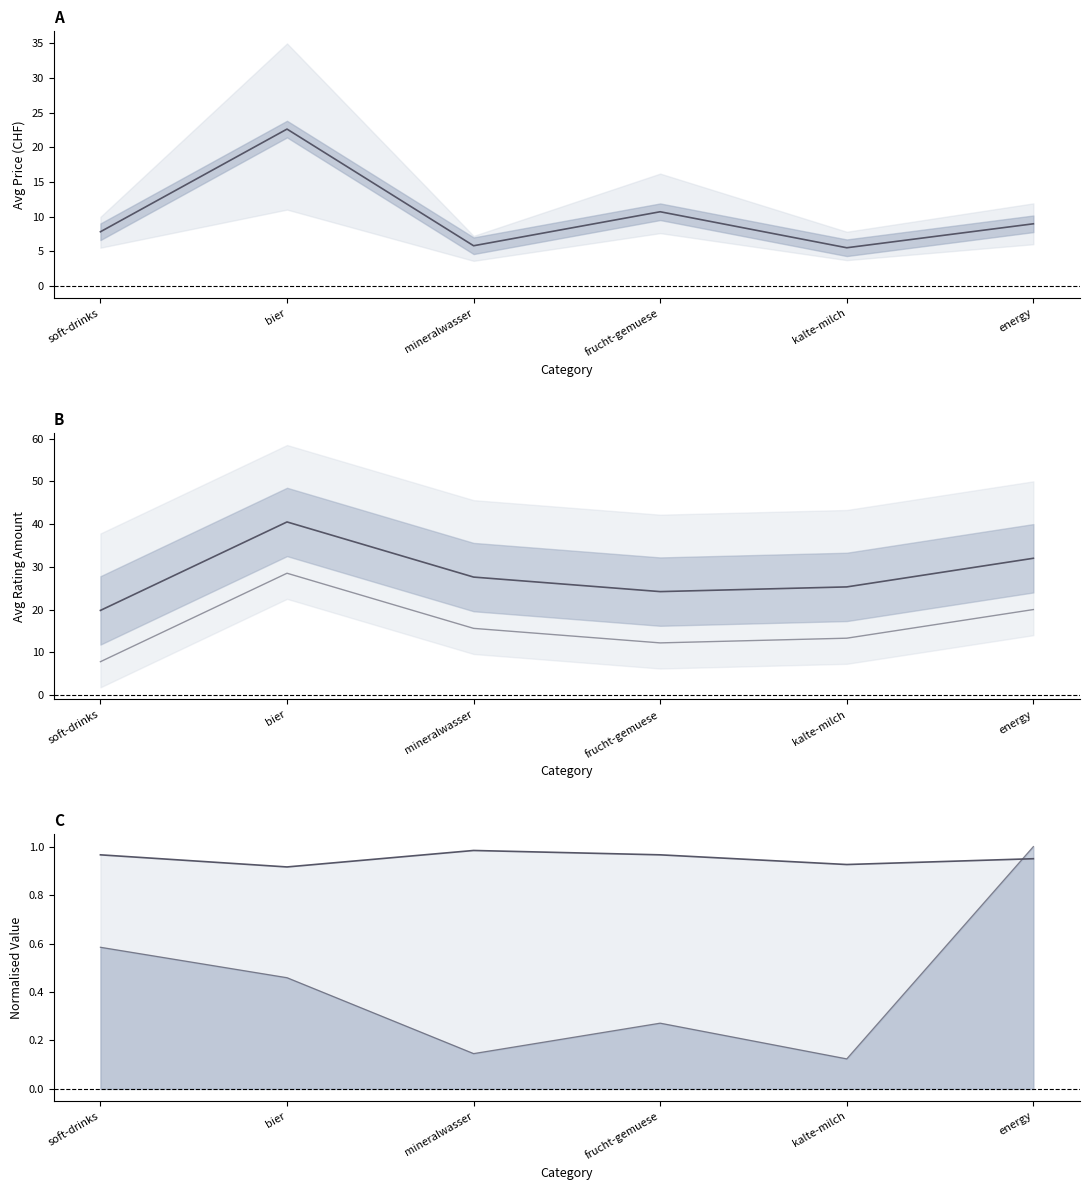

What is the label of the 3rd point from the left?

mineralwasser